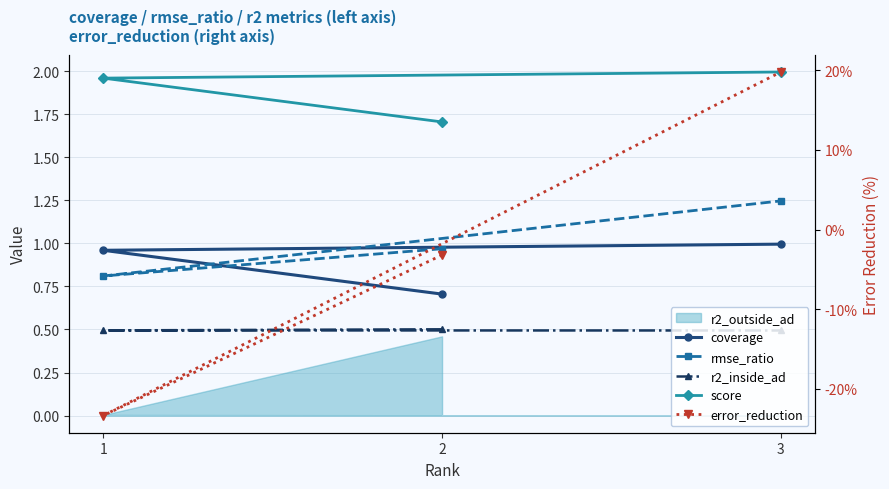

What position from the right is 3?

1